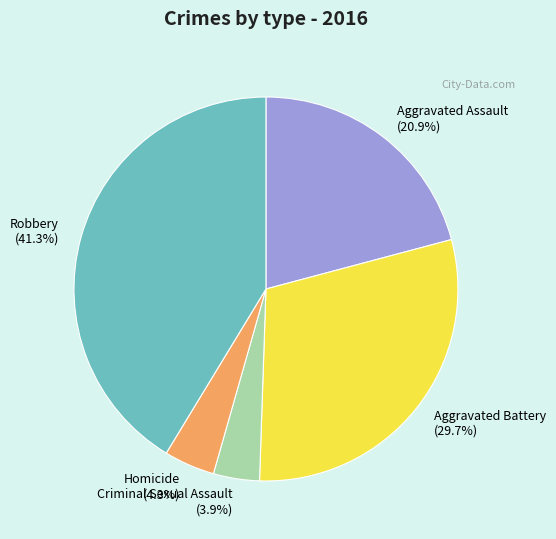

Is it true that Robbery is 51% of the pie?

False